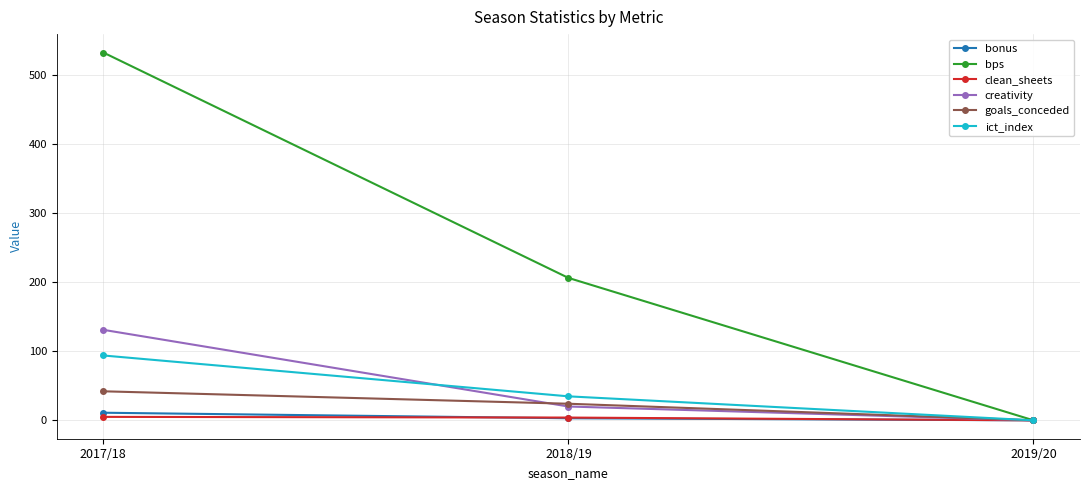

At which label is bonus closest to 5?

2018/19